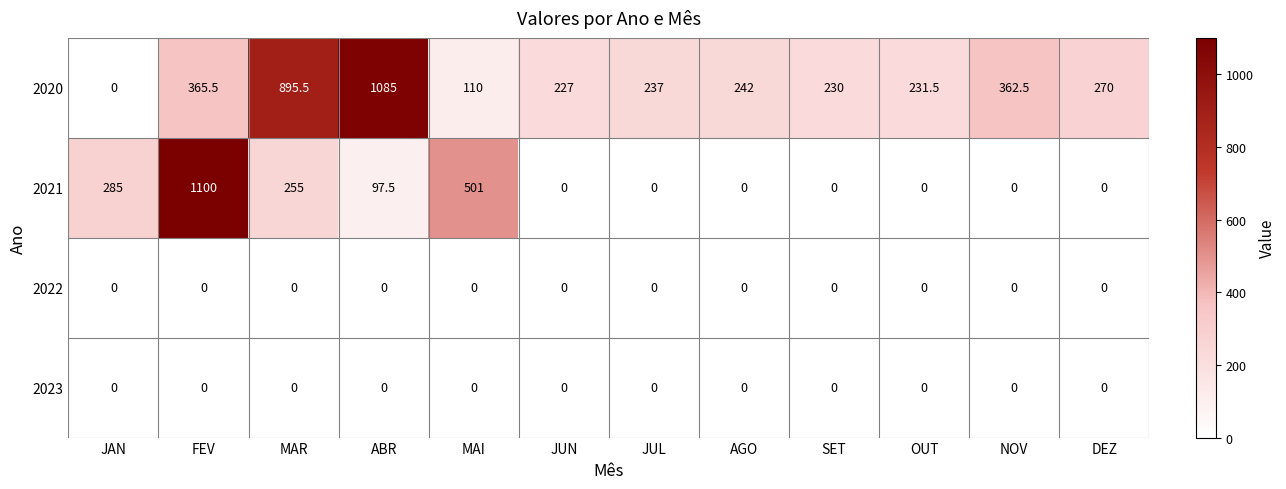

Which series has the largest total across all categories?

2020